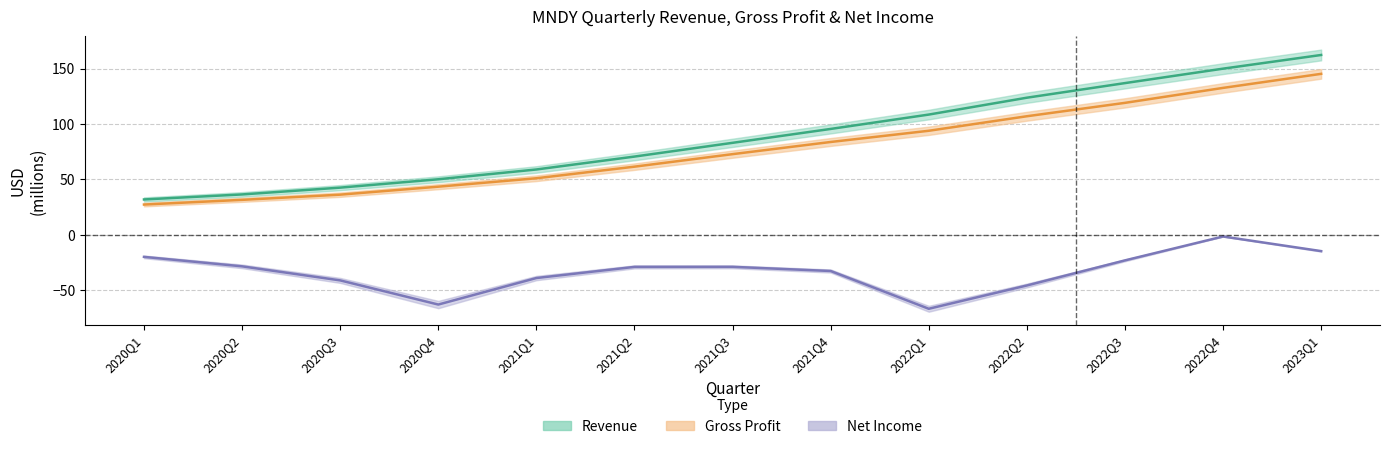

Is the value of NetIncome at 2023Q1 greater than the value of Revenue at 2021Q1?

No